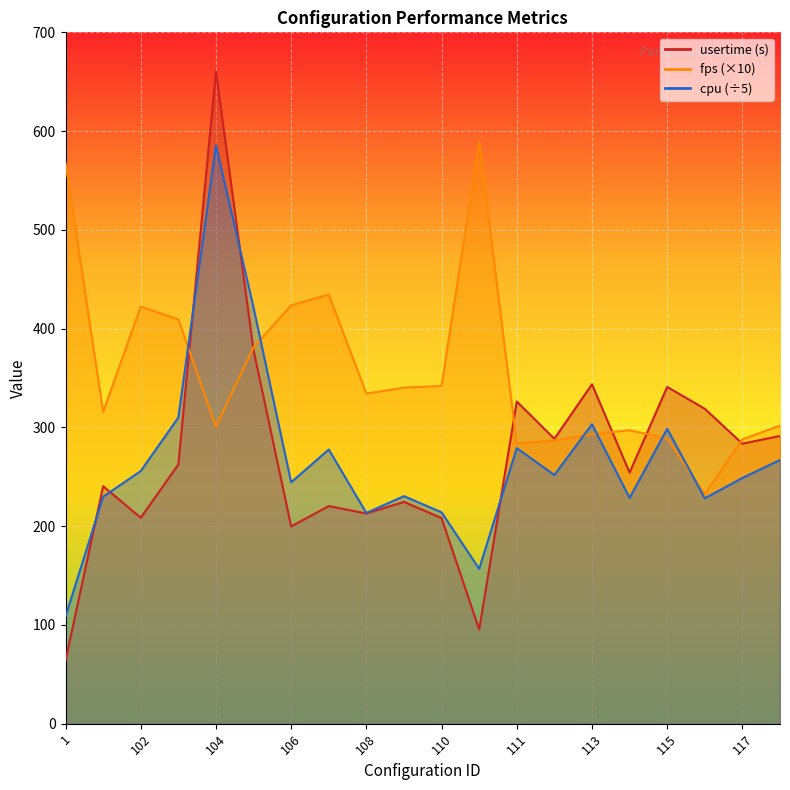

How many distinct data groups are displayed?

3